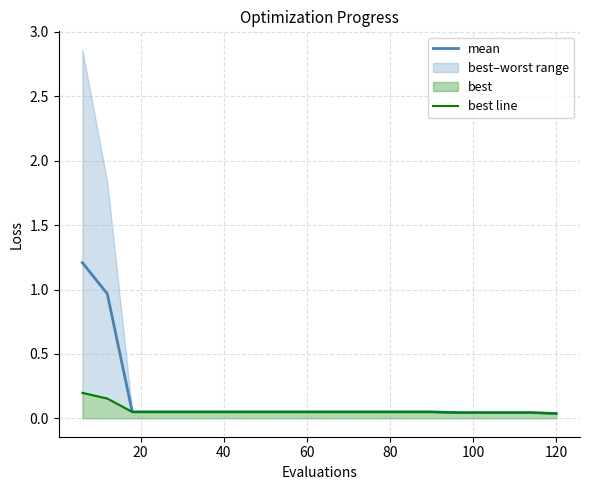

What is the highest value of the mean series?

1.2